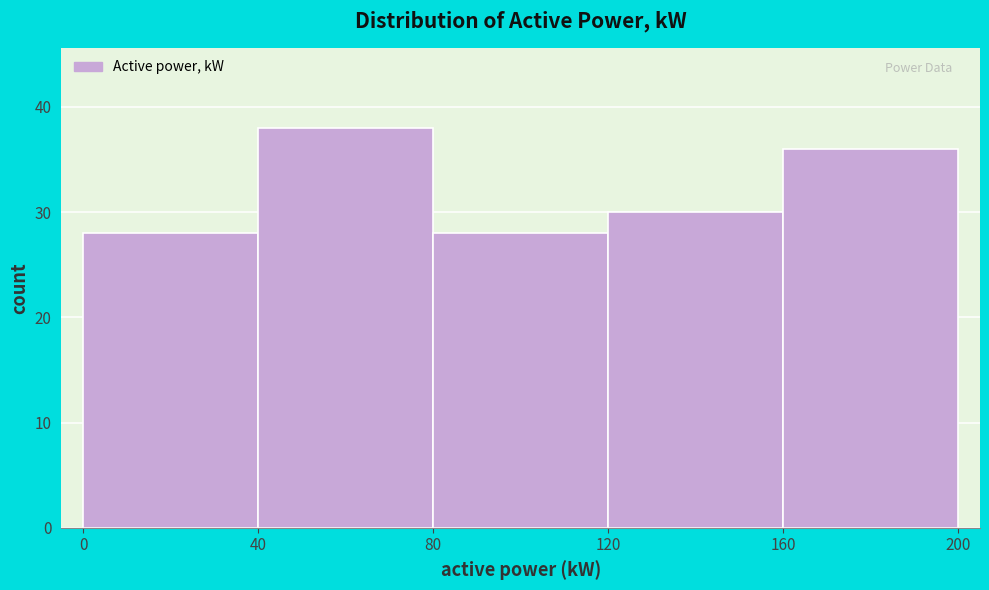

How tall is the bar that spans 160 to 200 on the x-axis? The values are not printed on the chart, so give them approximately, as read against the axis.

36